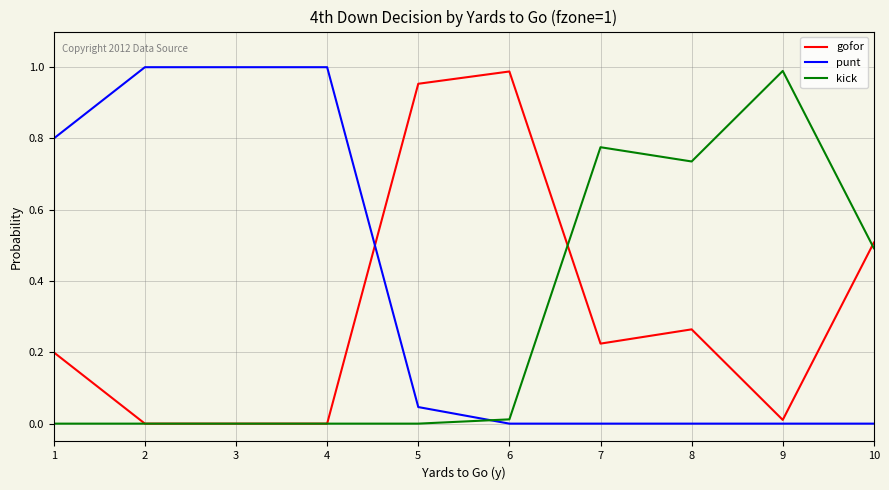

How many intersections are there between gofor and punt?

1